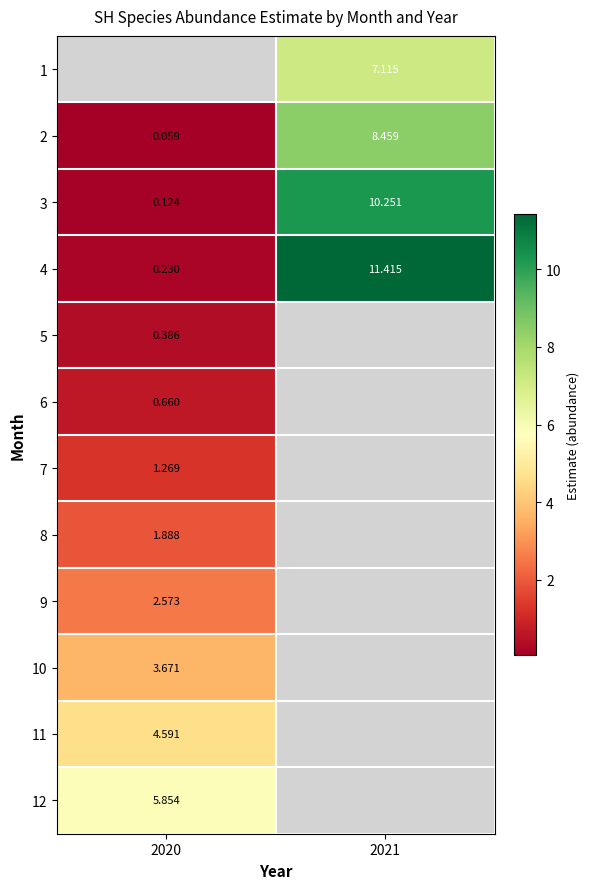

Where is 4 nearest to the value 5?

2020